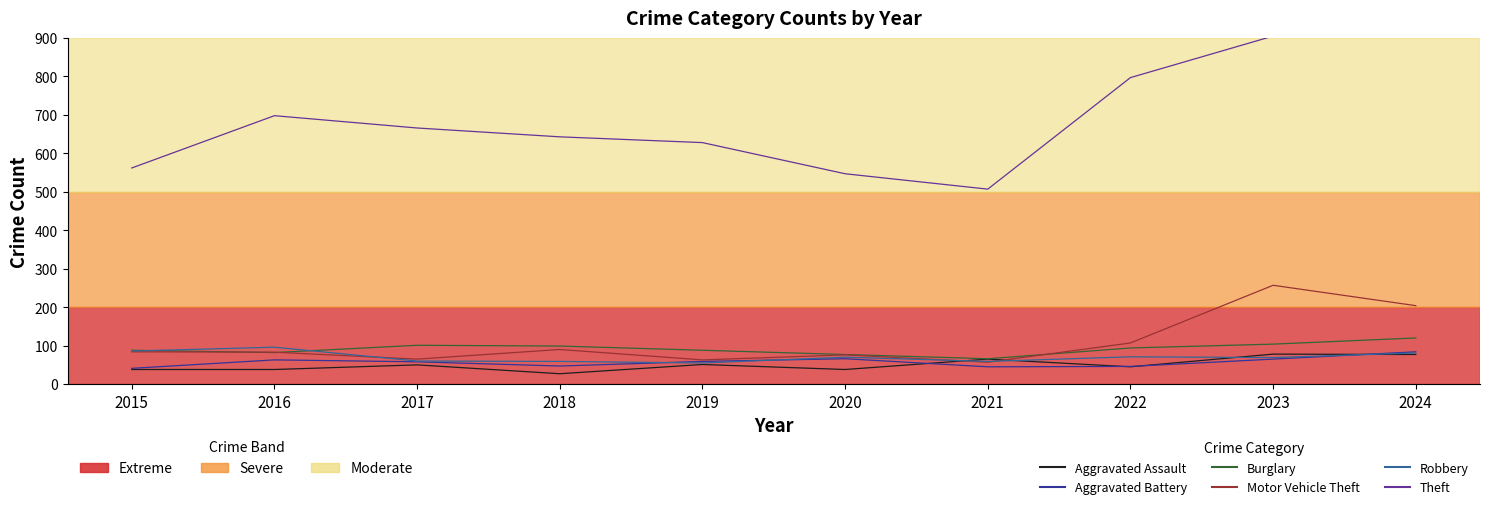

Reading left to right, extract all data points from this chart.

Aggravated Assault: 38	38	50	27	51	38	65	45	78	77
Aggravated Battery: 41	63	58	47	59	66	45	46	65	84
Burglary: 88	82	101	99	88	77	66	94	104	120
Motor Vehicle Theft: 84	83	65	90	63	76	57	107	257	204
Robbery: 86	96	60	59	55	70	59	71	69	81
Theft: 562	698	666	643	628	547	507	797	905	967